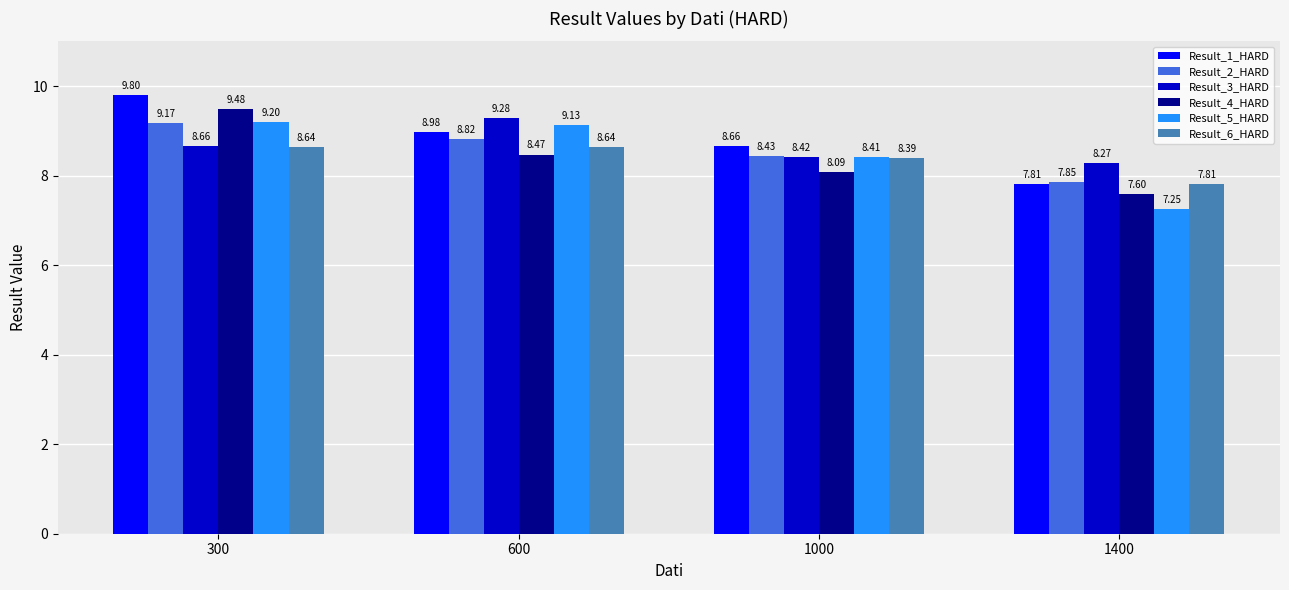

How many values in the Result_2_HARD series are below 8?

1